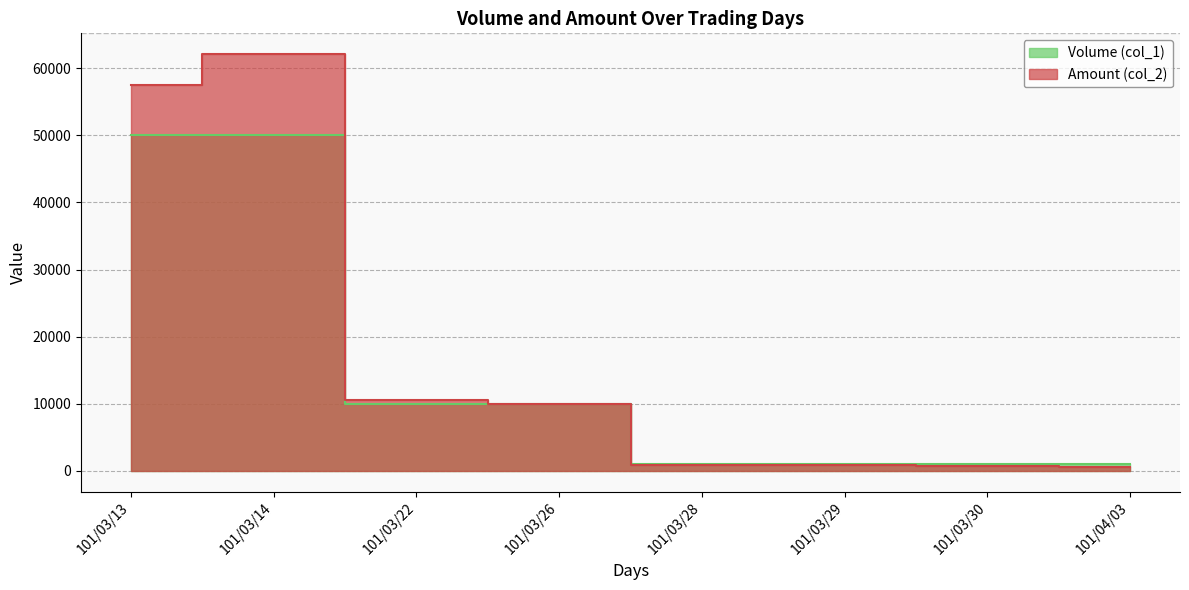

What is the label of the 4th point from the left?

101/03/26